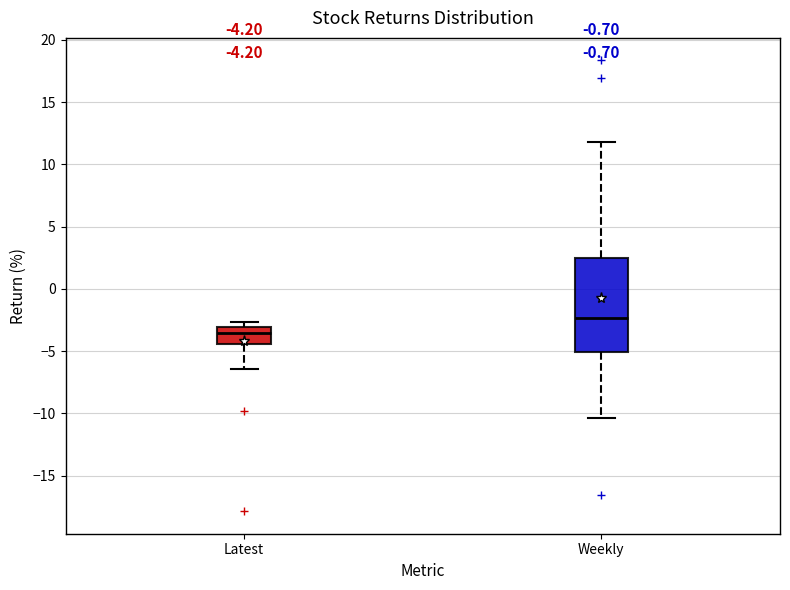

Comparing the boxes themselves (not the whiskers), which one is the tallest?

Weekly